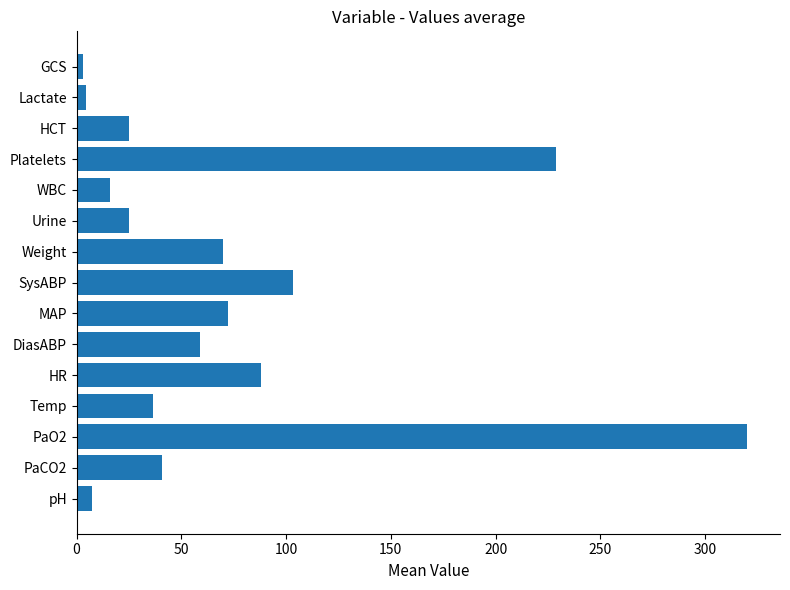

What is the ratio of the value at Weight to the value at WBC?

4.3